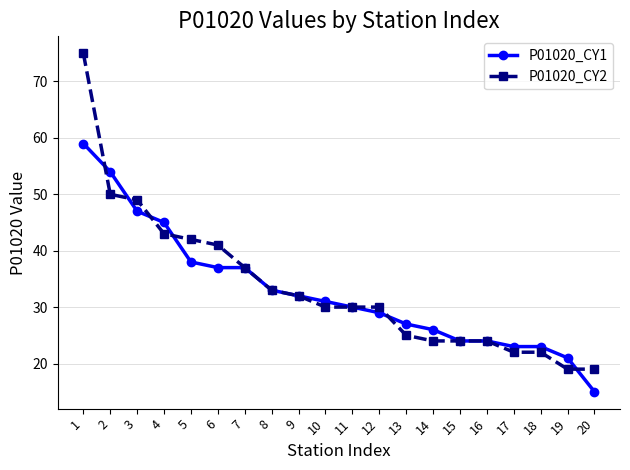

Read the P01020_CY2 value at 16, to the nearest 5.

25